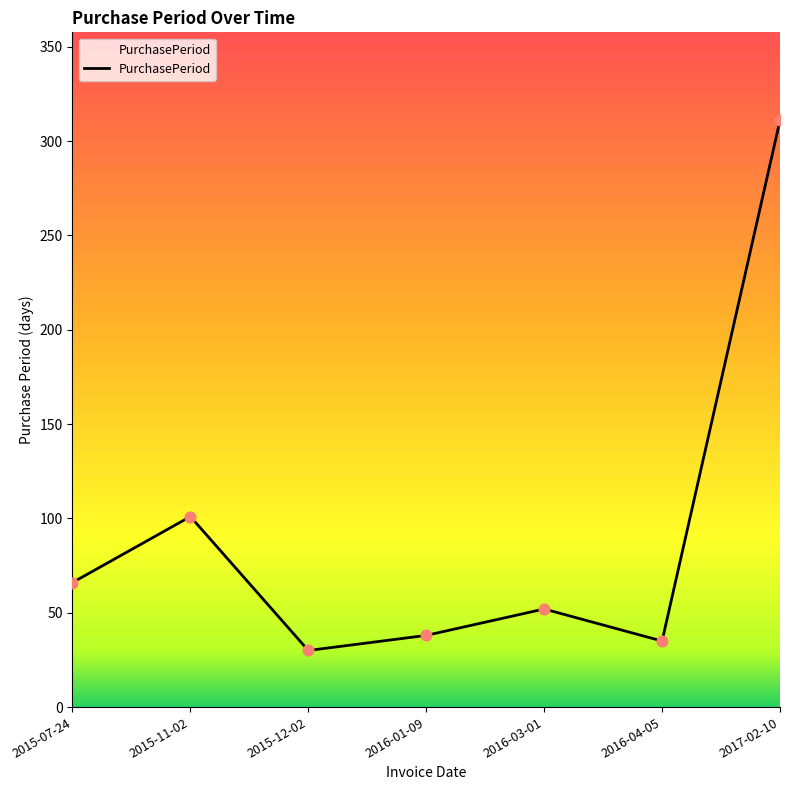

What is the change in value from 2015-12-02 to 2017-02-10?

+281